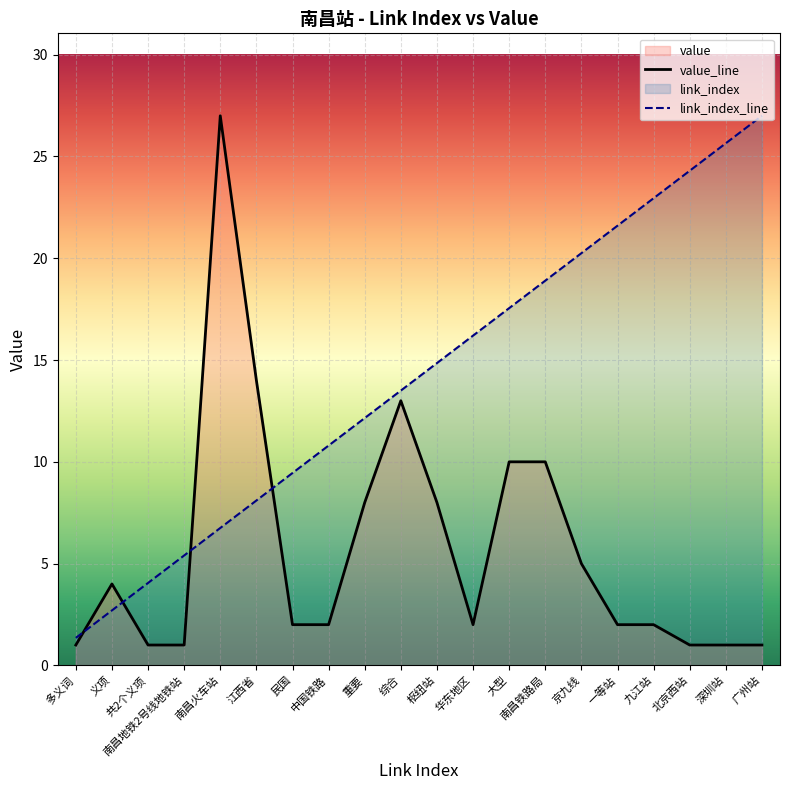

Where is the first local minimum for value?

华东地区